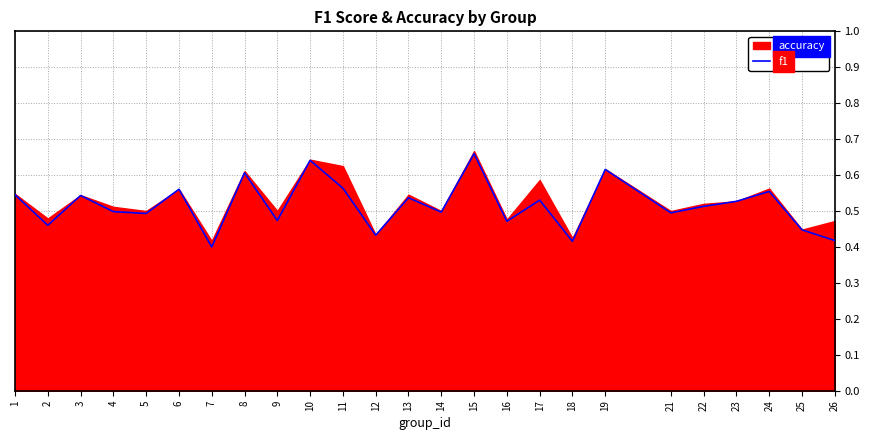

Which has a higher value, 23 or 10?

10